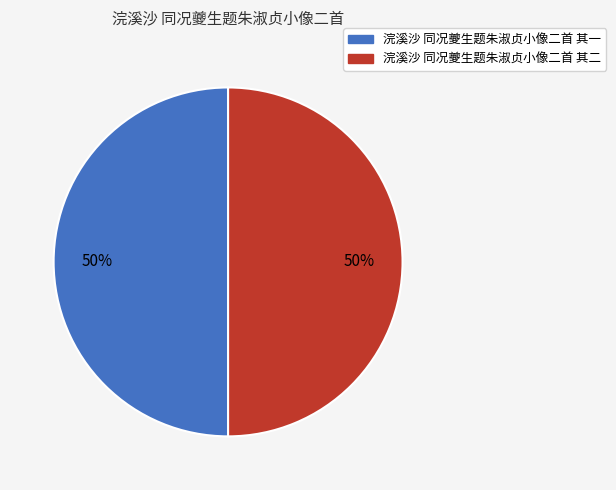

What percentage is the 浣溪沙 同况夔生题朱淑贞小像二首 其二 slice, to the nearest percent?

50%